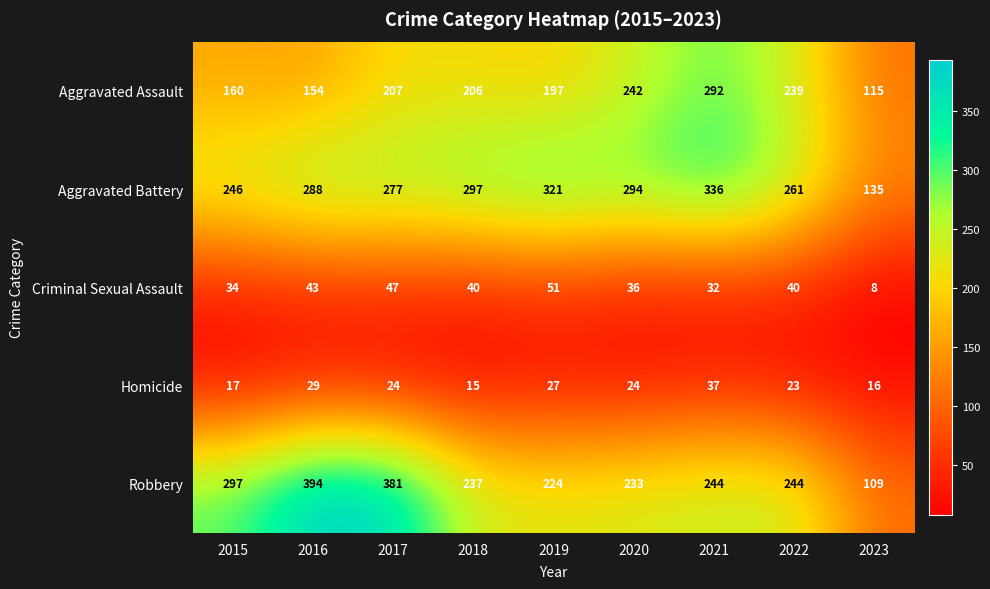

What is the greatest value displayed?

394